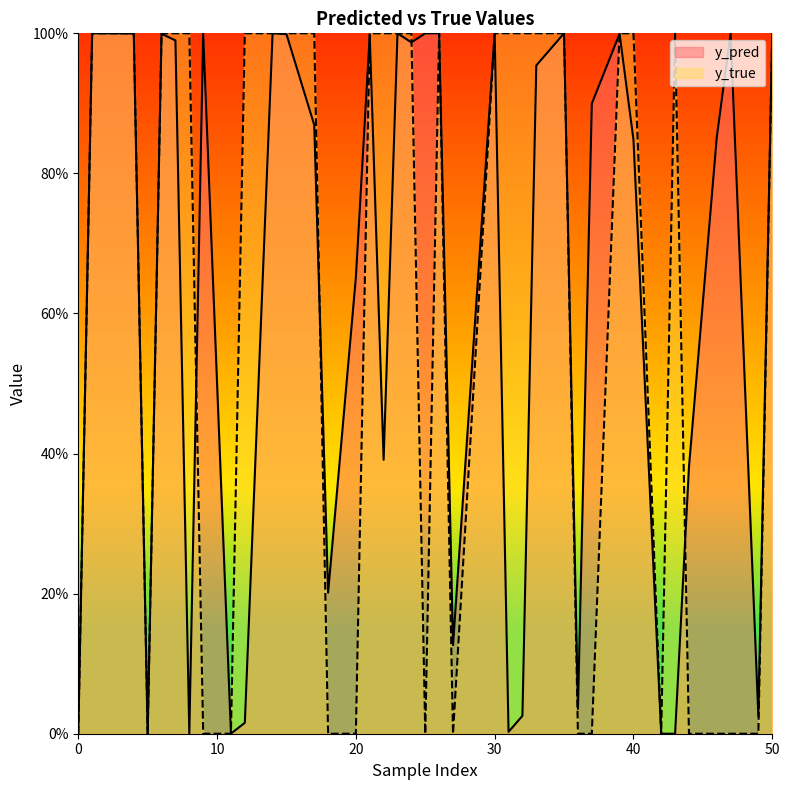

The y_pred series shows 0.5 at 7. True or false?

False